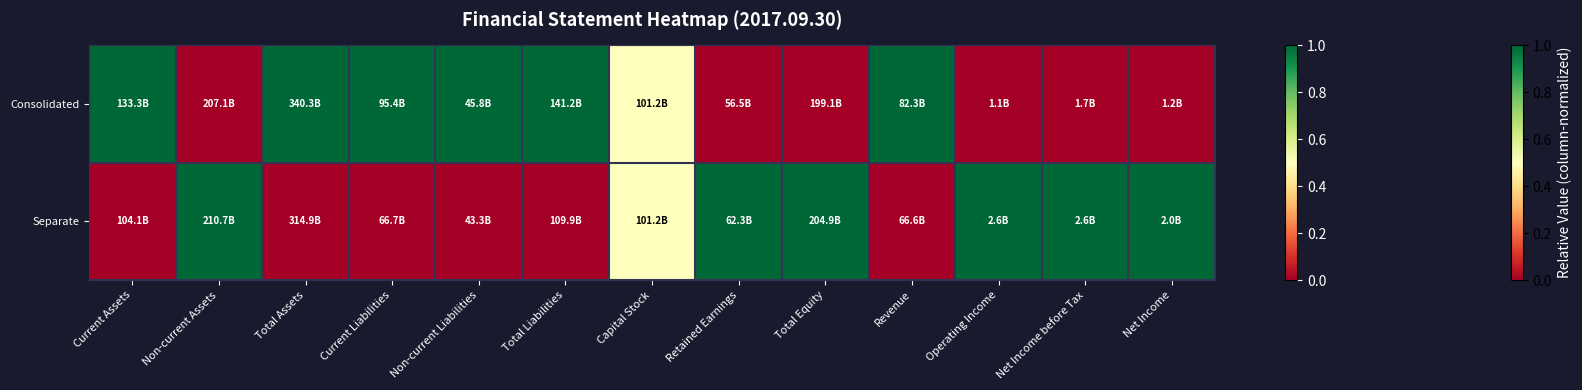

Which series has the largest total across all categories?

Consolidated